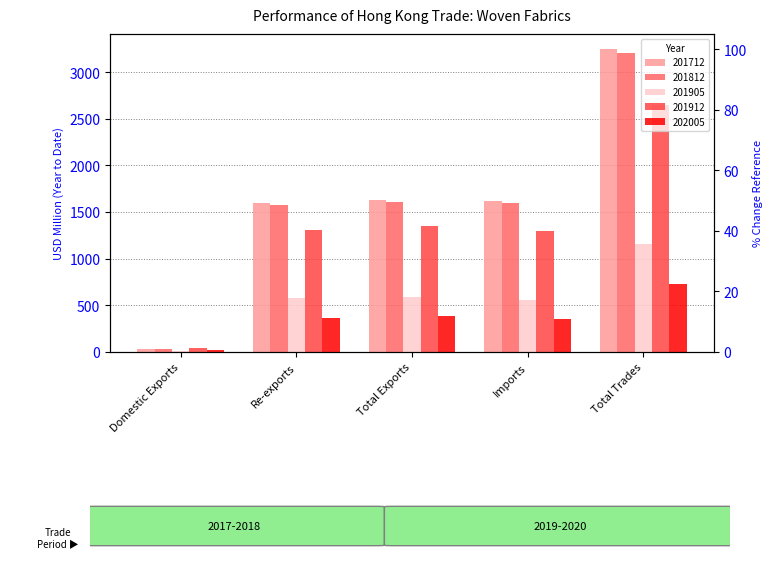

Which series has the largest range (max minus min)?

201712